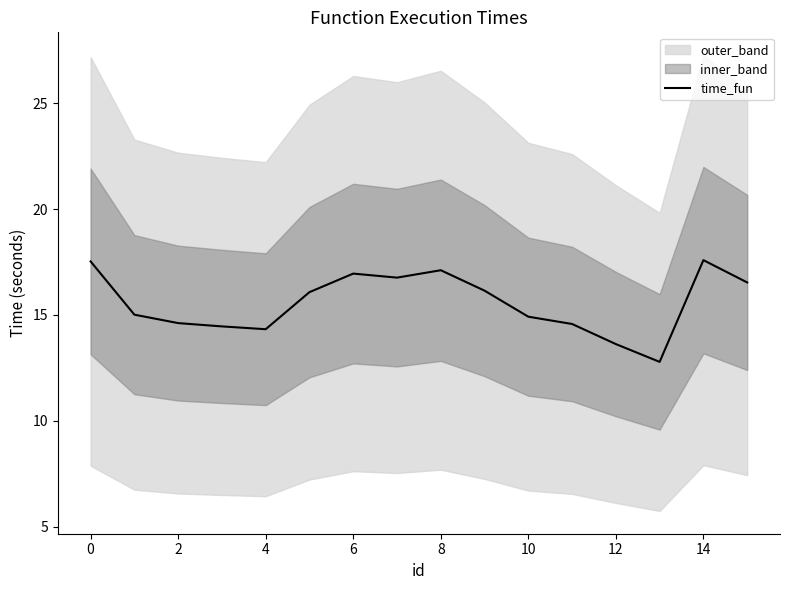

What is the value of the 12th point from the left?

14.6